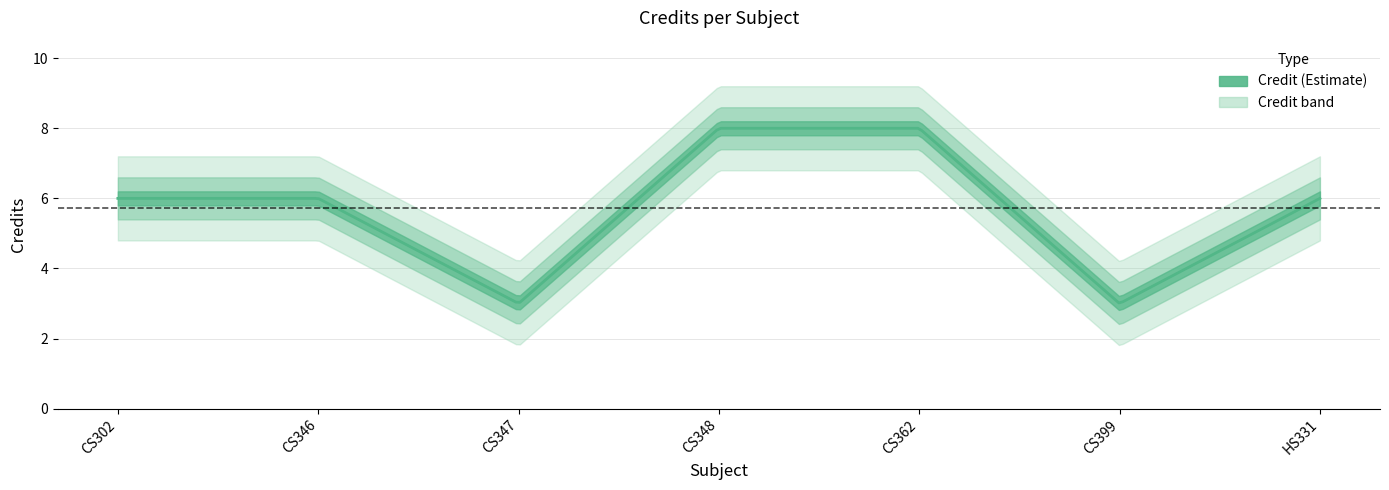

What is the minimum value shown in the chart?

3